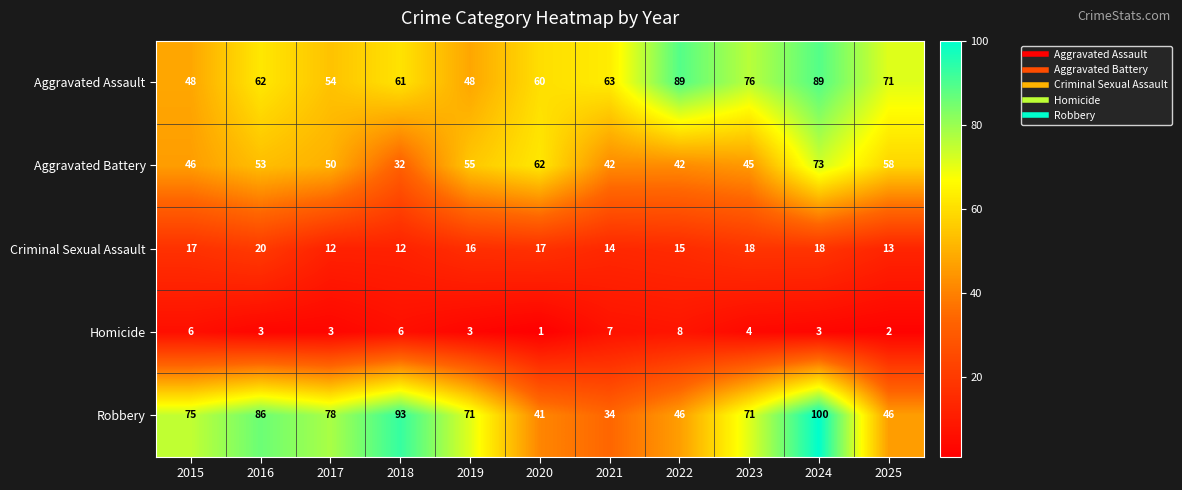

At which category is the sum across all series the highest?

2024